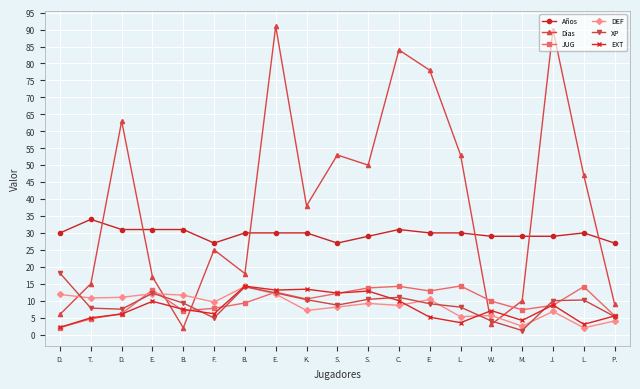

How many data points does each series have?

19